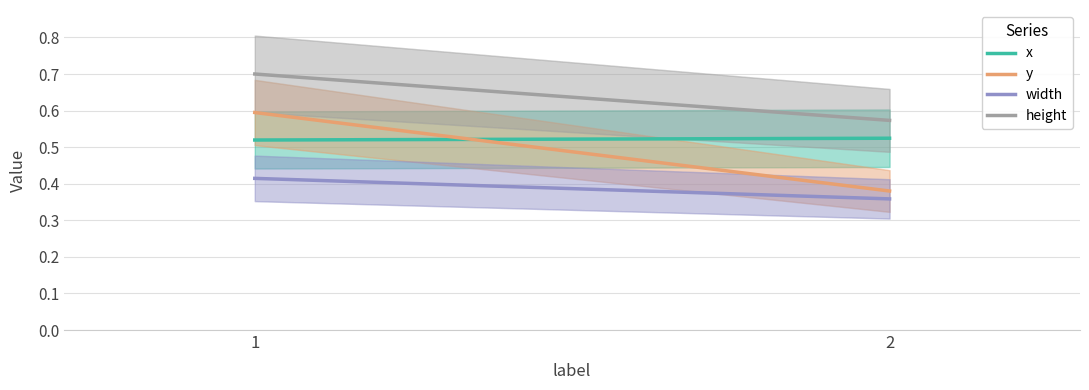

At which category is the sum across all series the highest?

1